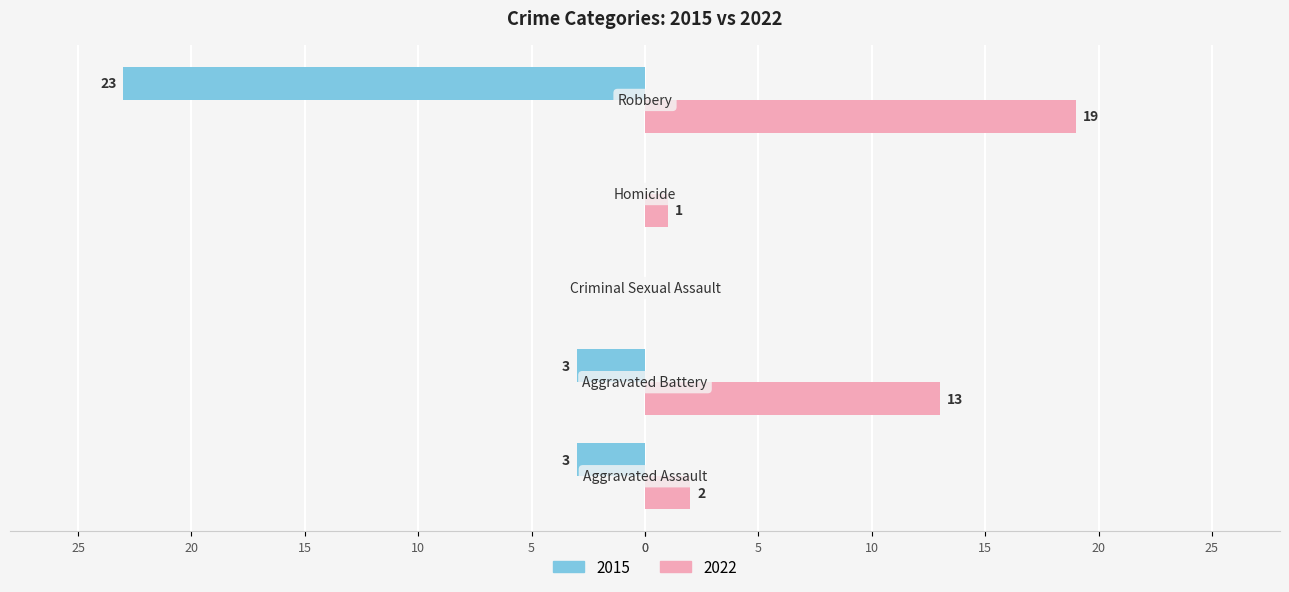

At which label does 2022 first exceed 2?

Aggravated Battery